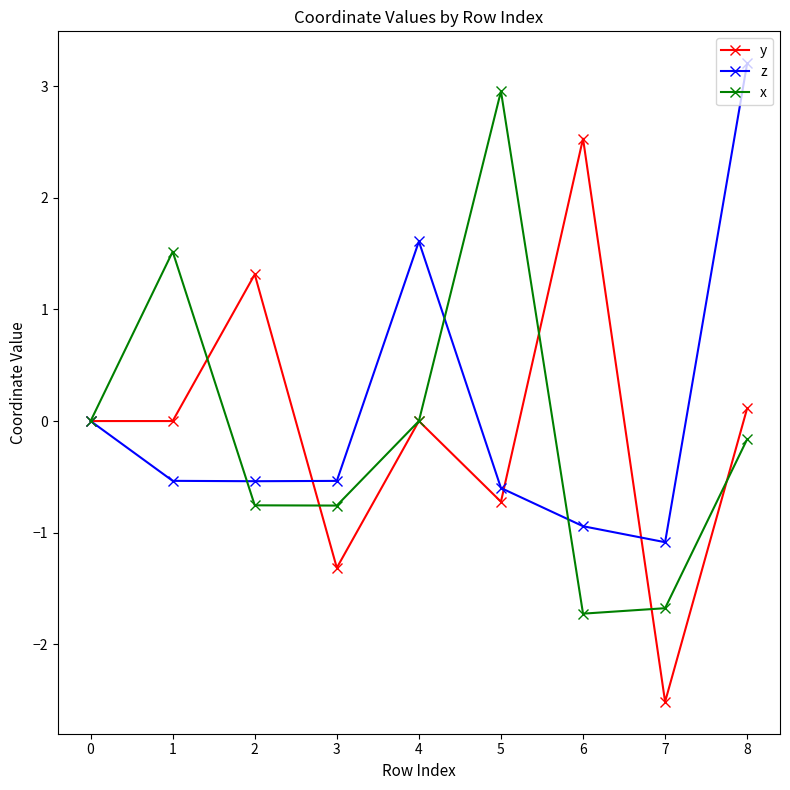

Is the value of x at 1 greater than the value of y at 3?

Yes